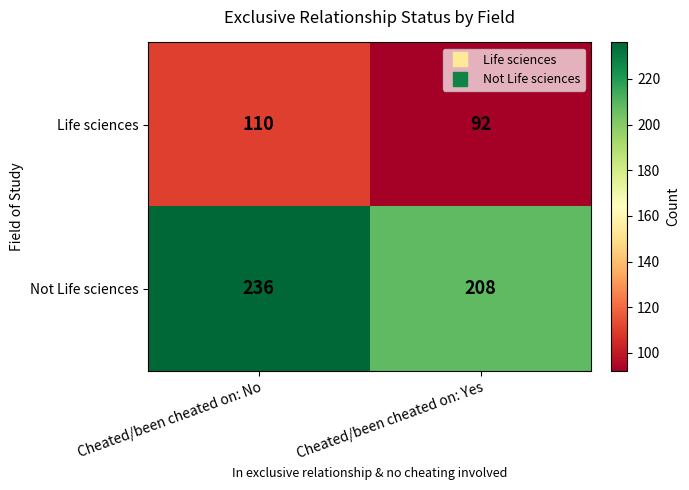

Which series has the widest spread of values?

Not Life sciences